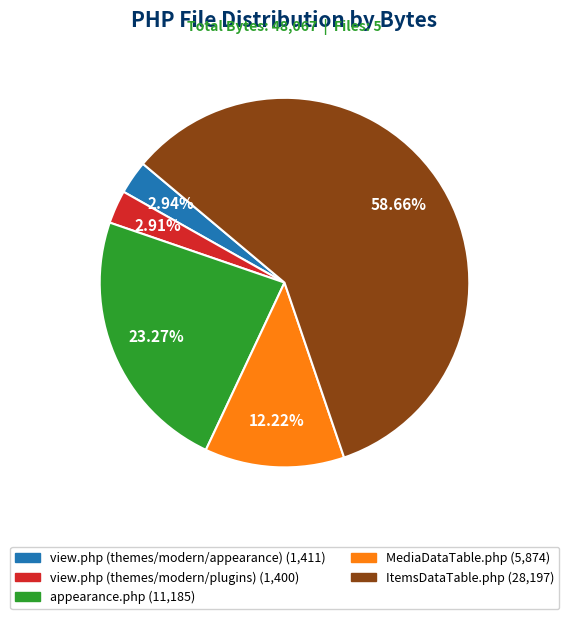

What is the ratio of the value at appearance.php to the value at MediaDataTable.php?

1.9